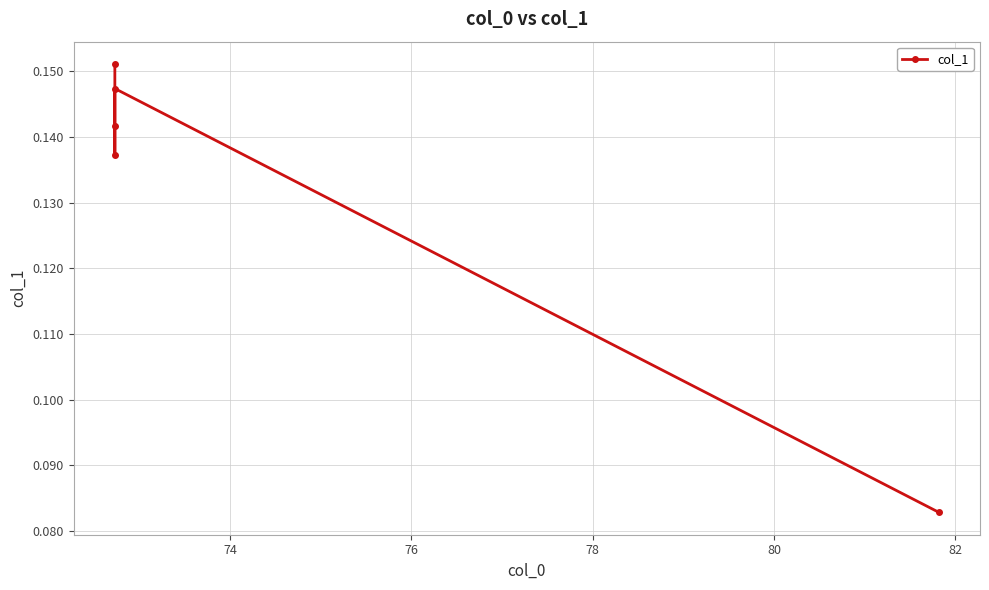

What is the smallest value displayed?

0.1